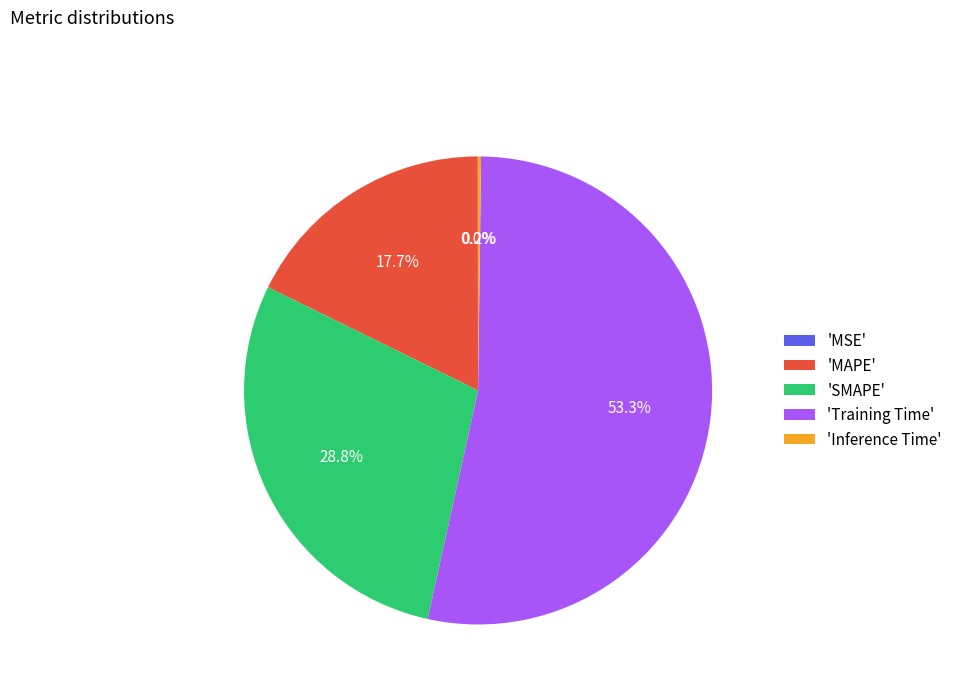

Which category accounts for the majority?

'Training Time'